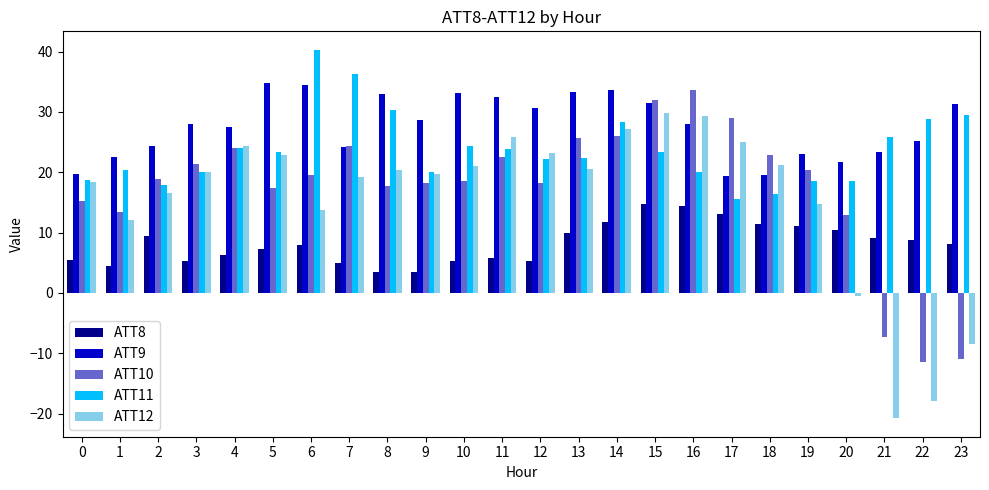

What is the total value across all series at 2?

87.0